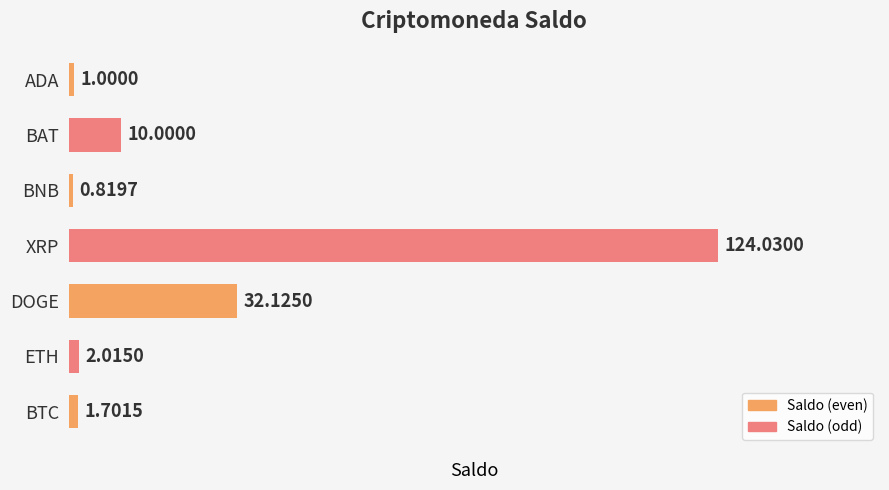

Where is the data nearest to the value 62?

DOGE